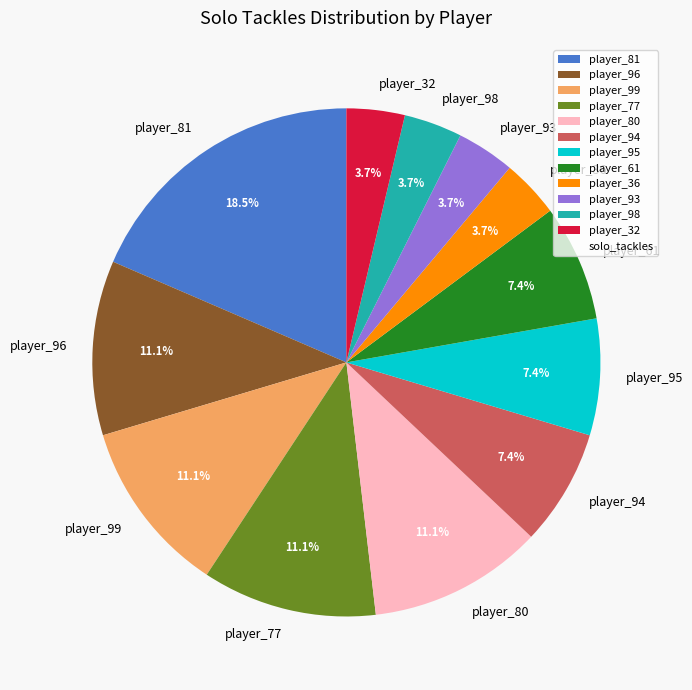

To the nearest percent, what portion does player_80 represent?

11%